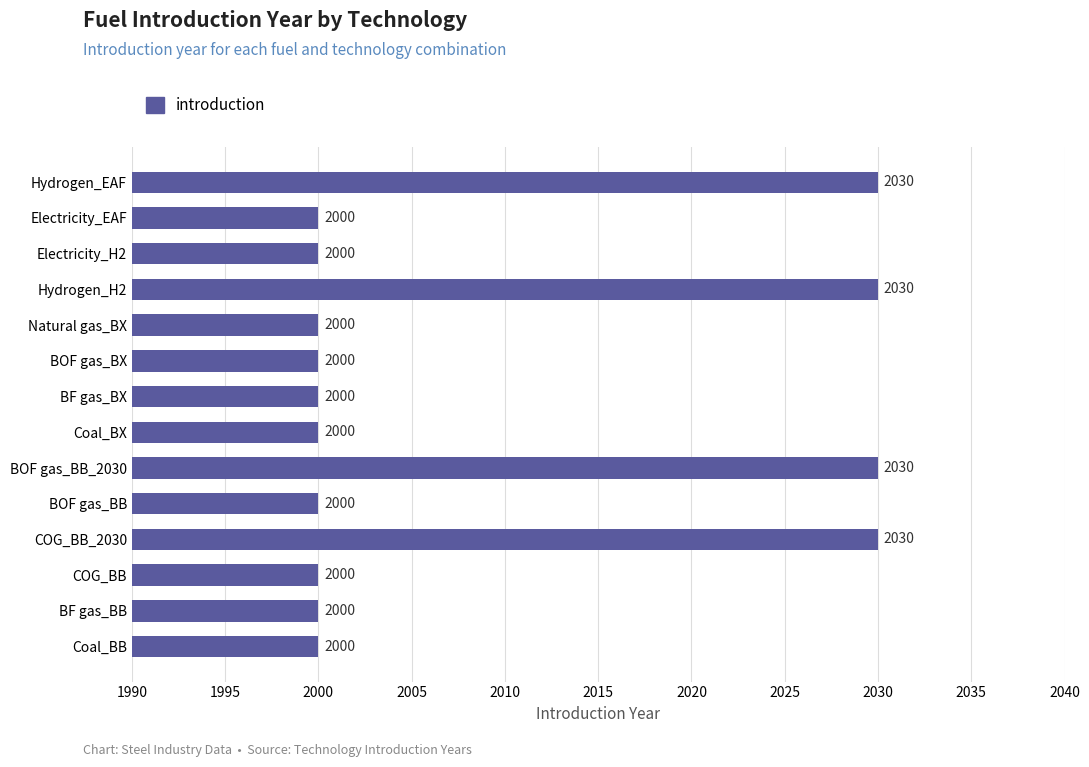

Reading top to bottom, transcribe all the data shown in this chart.

Hydrogen_EAF=2030	Electricity_EAF=2000	Electricity_H2=2000	Hydrogen_H2=2030	Natural gas_BX=2000	BOF gas_BX=2000	BF gas_BX=2000	Coal_BX=2000	BOF gas_BB_2030=2030	BOF gas_BB=2000	COG_BB_2030=2030	COG_BB=2000	BF gas_BB=2000	Coal_BB=2000